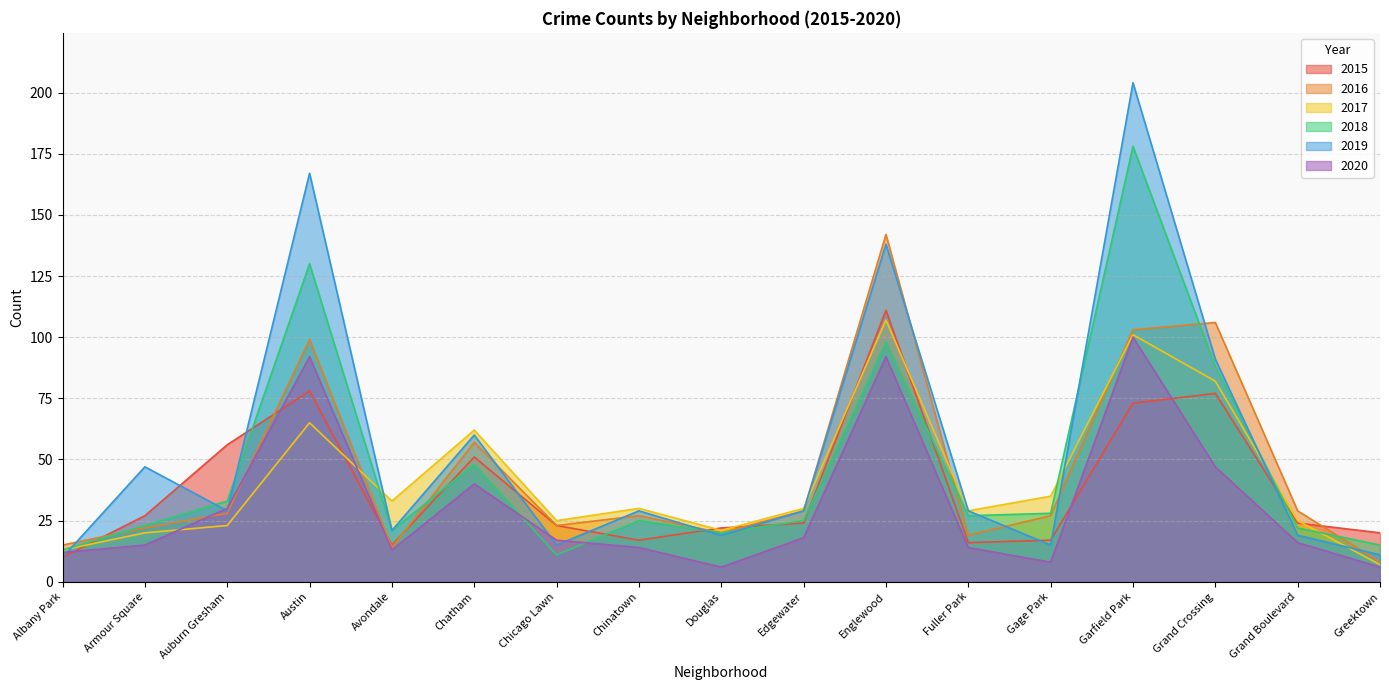

Is the value of 2016 at Chatham greater than the value of 2020 at Fuller Park?

Yes